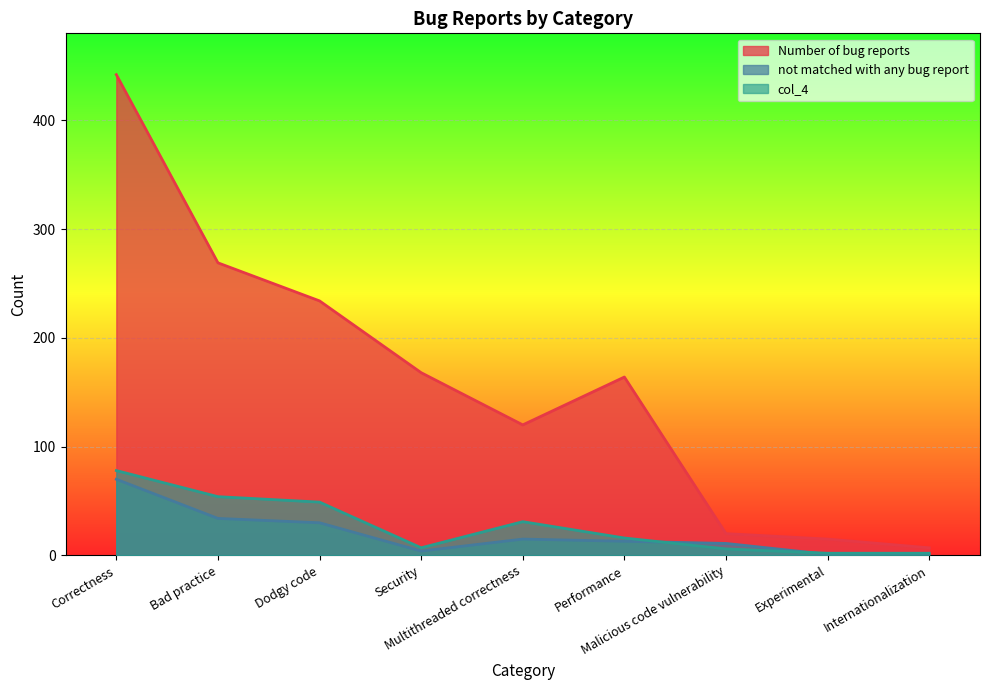

What position from the left is Multithreaded correctness?

5